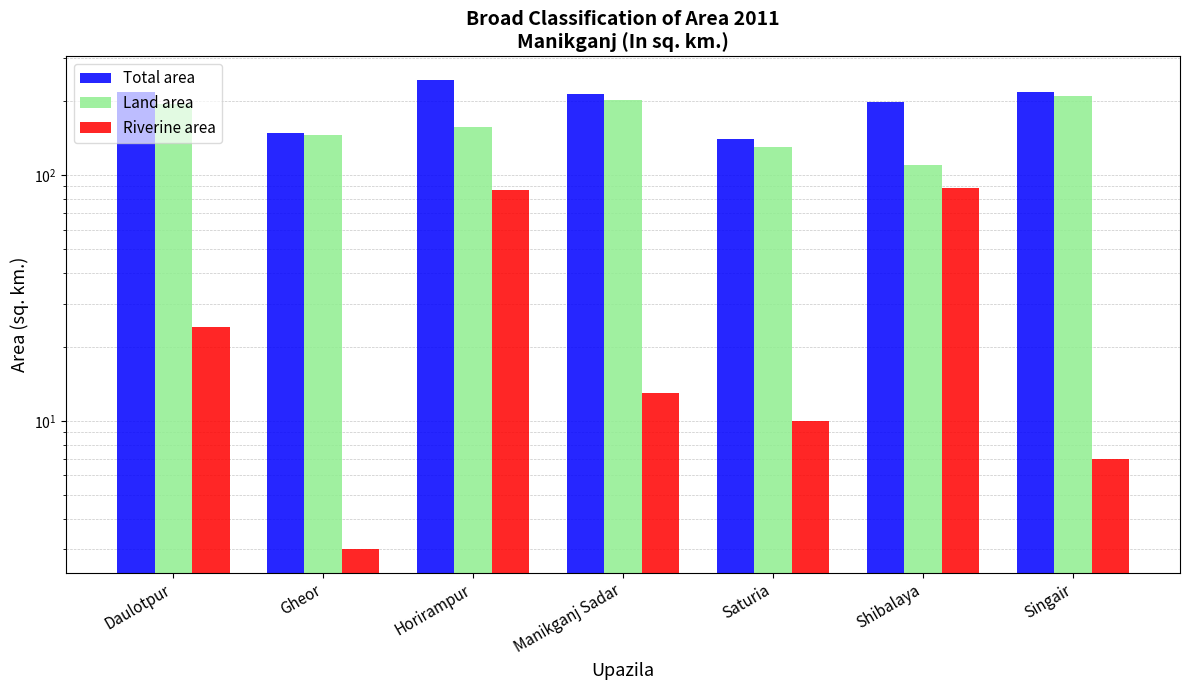

Rank the series by their average value, from lowest to highest.

Riverine area, Land area, Total area